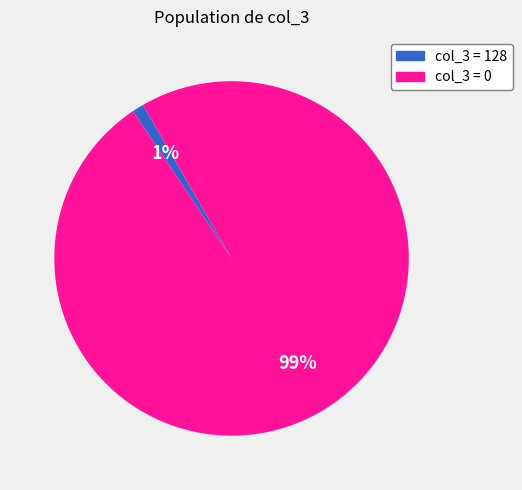

Between col_3 = 128 and col_3 = 0, which is larger?

col_3 = 0